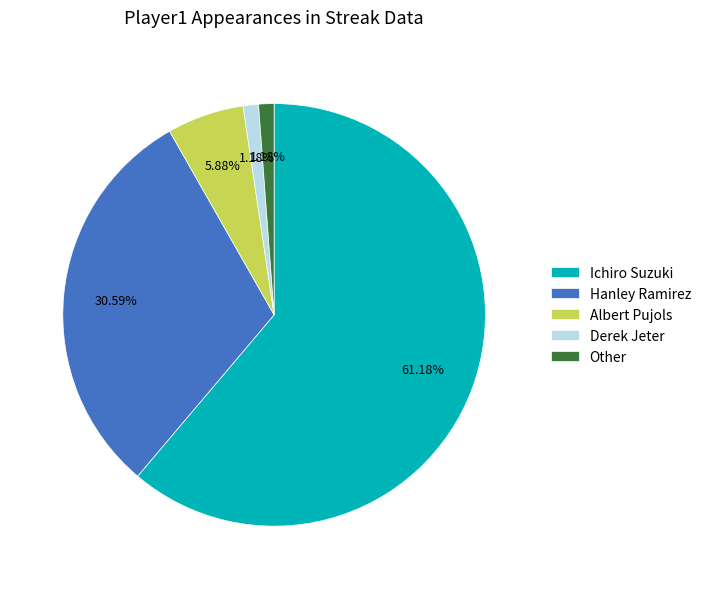

What is the largest slice in the pie chart?

Ichiro Suzuki